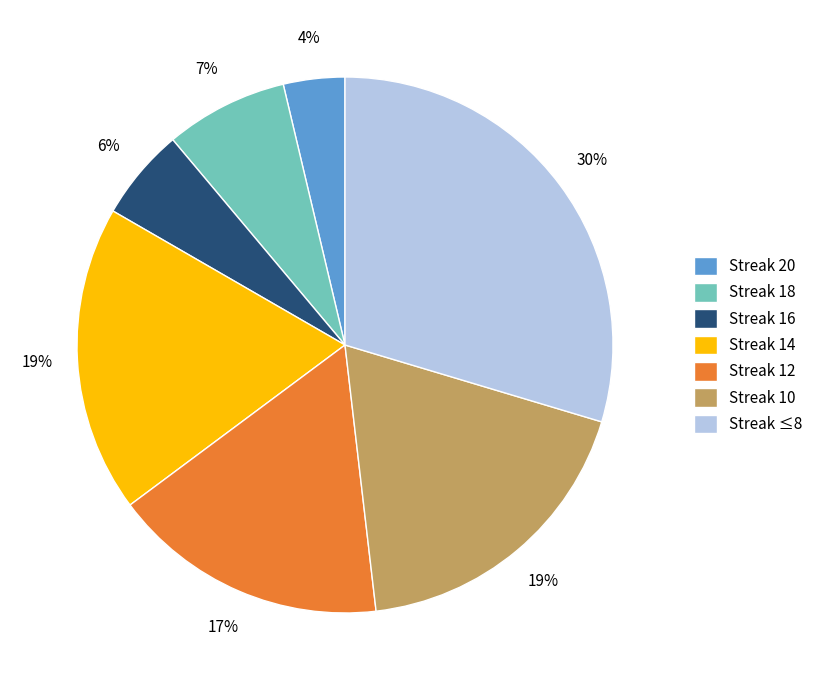

Is the sum of Streak 20 and Streak ≤8 greater than half?

No